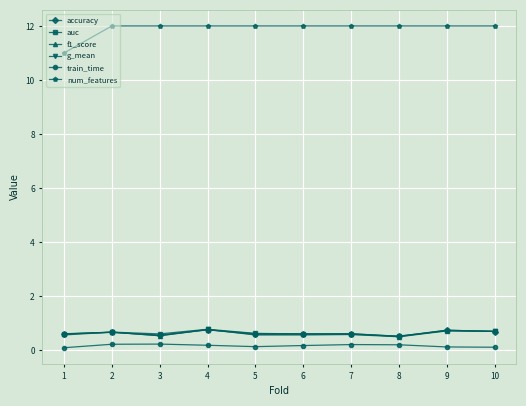

Which series has the largest total across all categories?

num_features